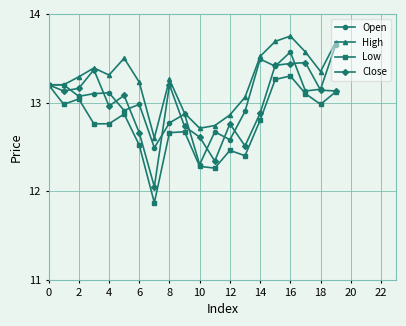

True or false: Open has more than 1 points higher than both neighbors.

True